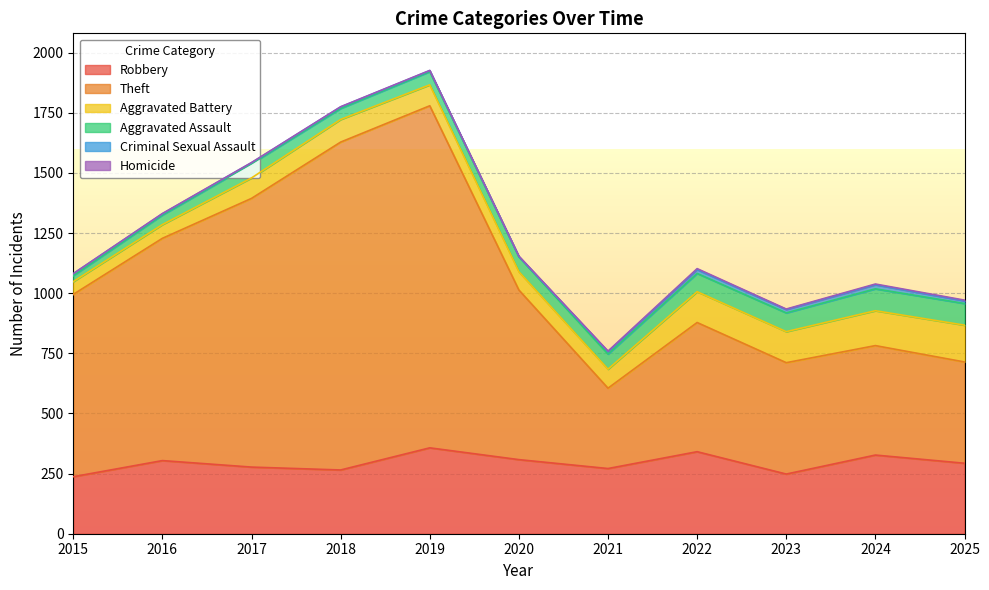

What is the total value across all series at 2019?

1926